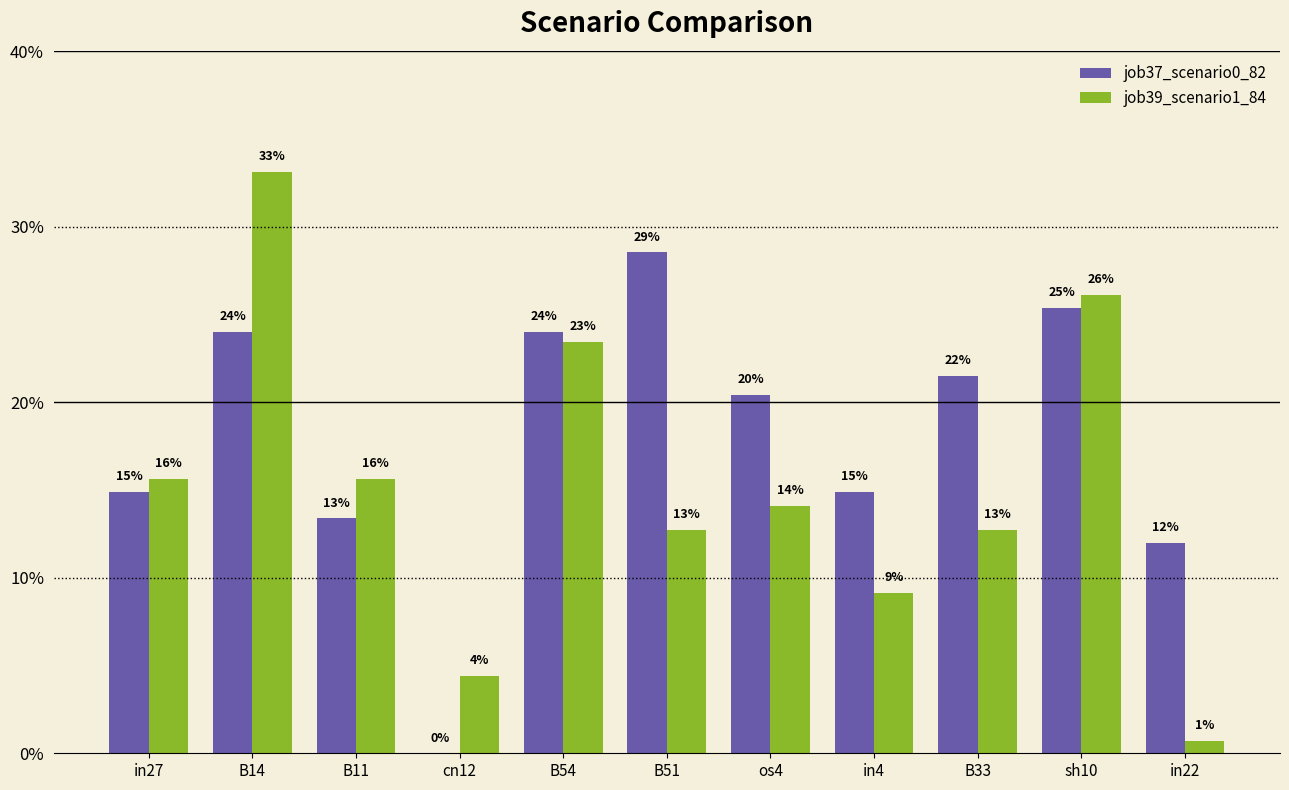

Does the chart contain stacked bars?

No